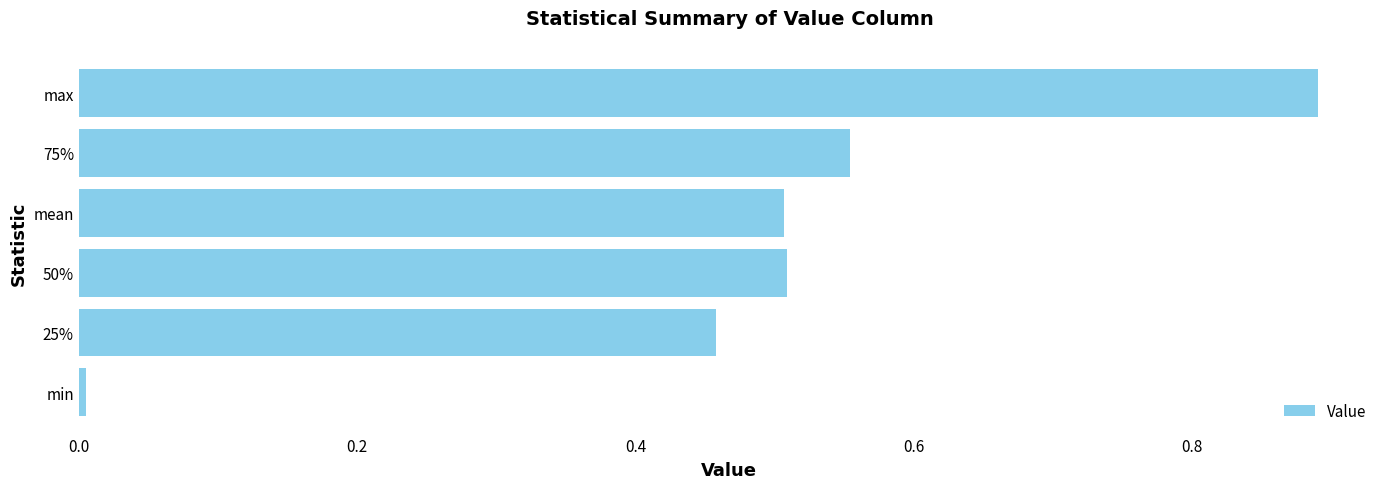

Which category has the lowest value across all series?

min